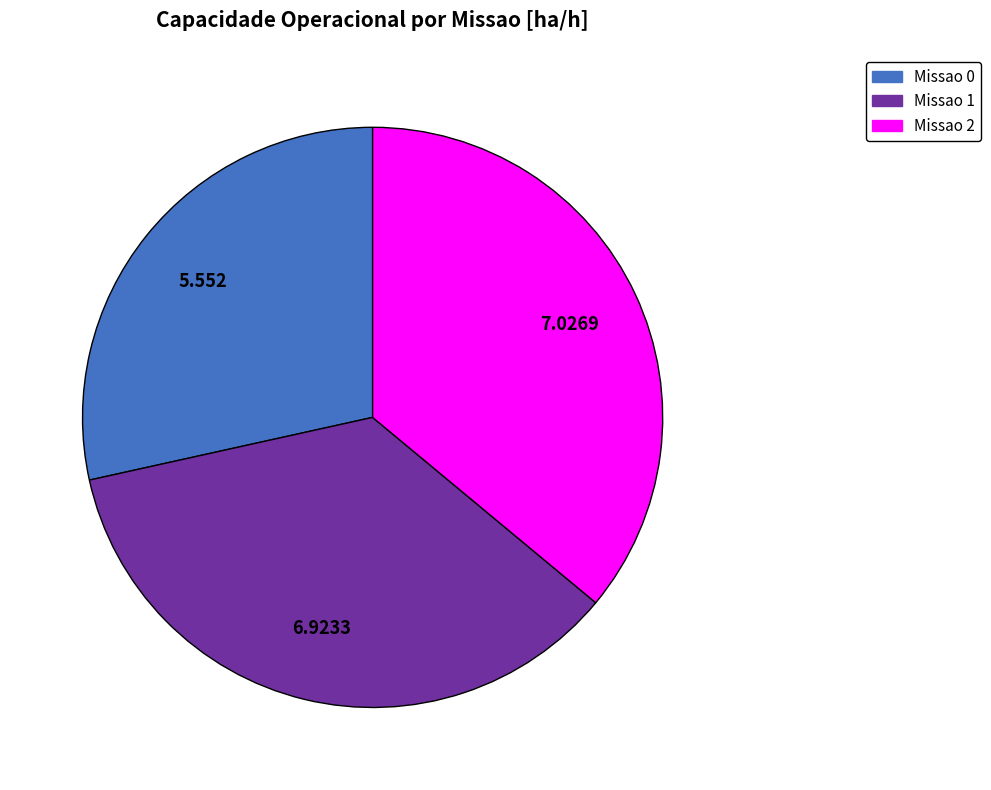

Is there any slice that represents more than half of the pie?

No